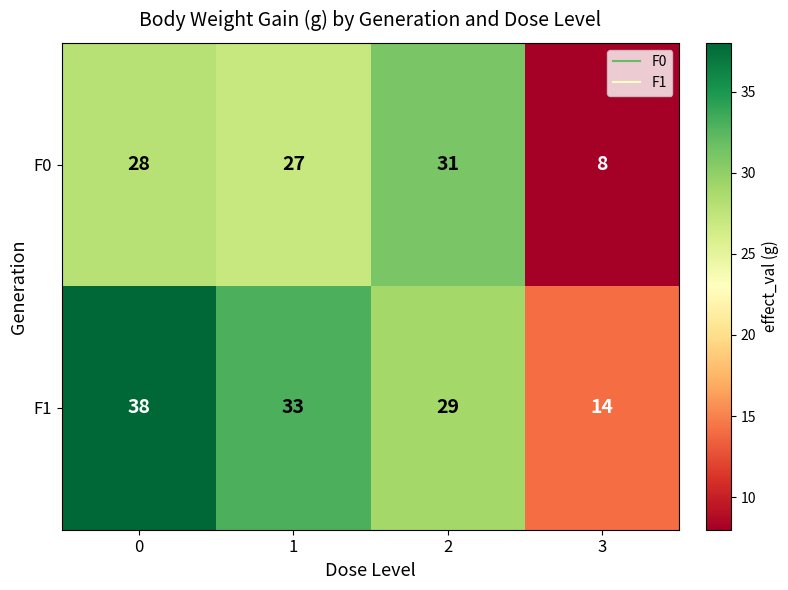

Which series has the largest range (max minus min)?

F1